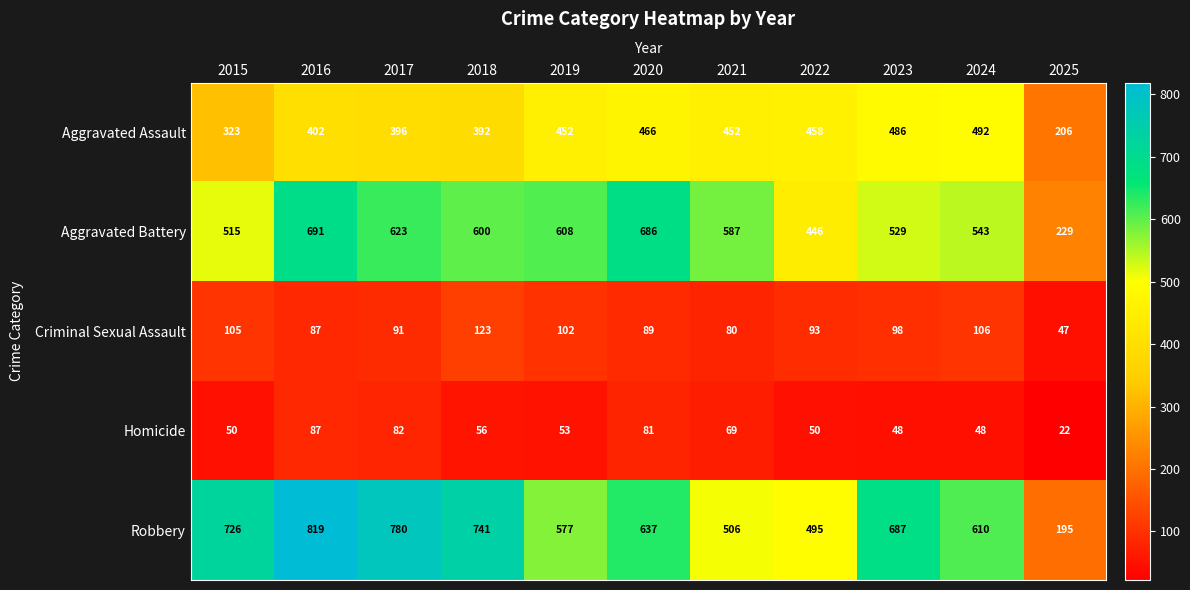

Read the Homicide value at 2019, to the nearest 10.

50